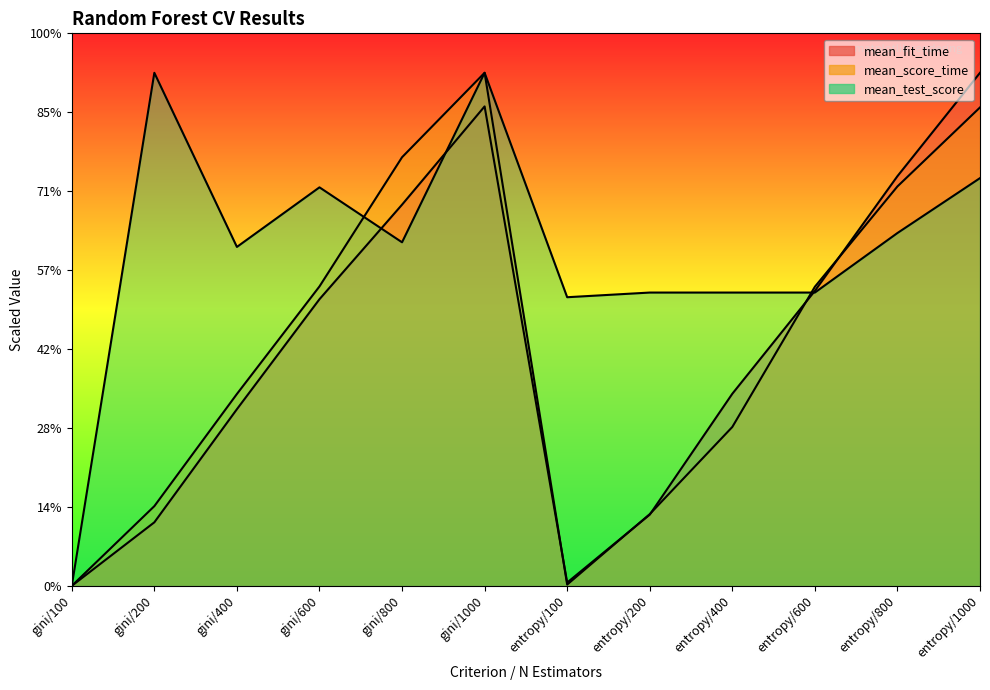

How many lines are shown in the chart?

3